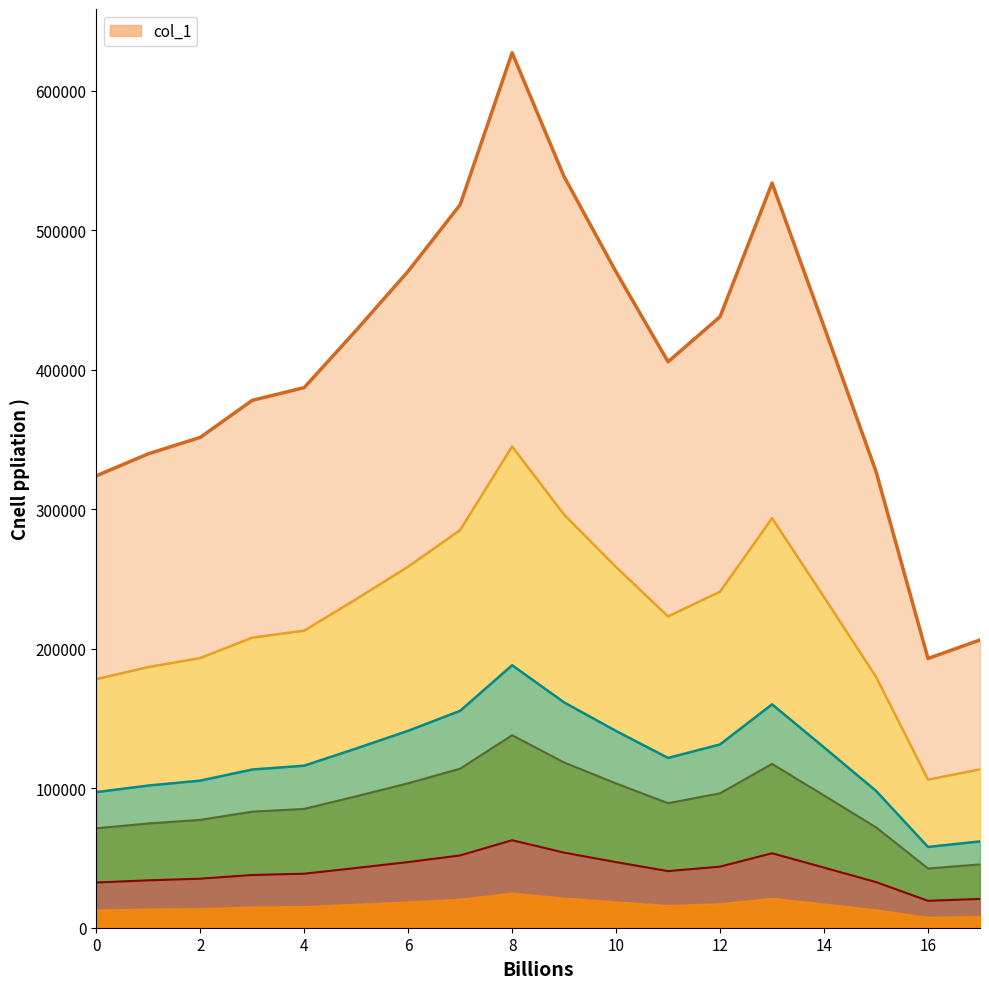

Approximately how many times larger is the value at 14.0 compared to 11.0?

1.1